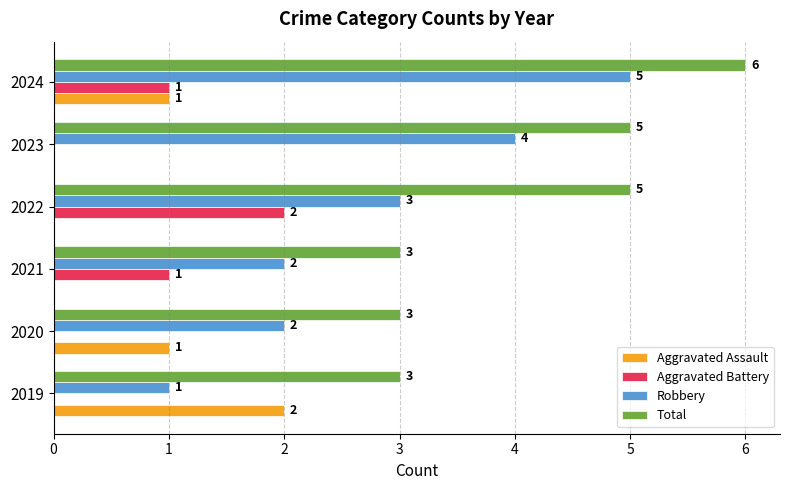

What is the sum of all Robbery values?

17